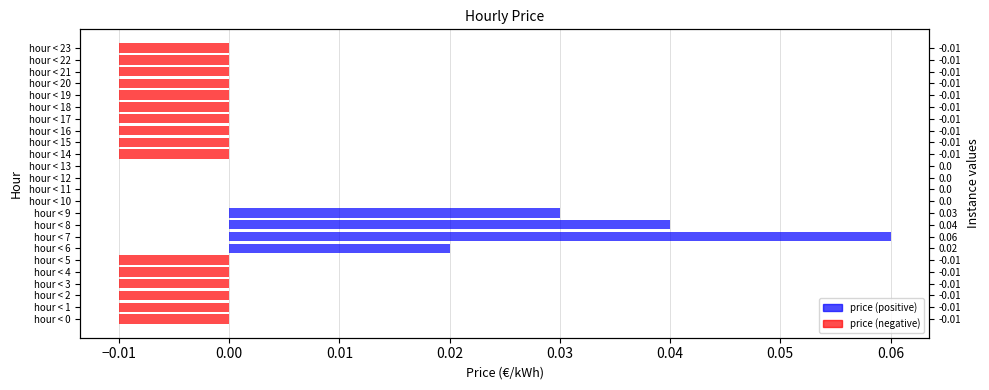

Reading left to right, extract all data points from this chart.

-0.0	-0.0	-0.0	-0.0	-0.0	-0.0	0.0	0.1	0.0	0.0	0.0	0.0	0.0	0.0	-0.0	-0.0	-0.0	-0.0	-0.0	-0.0	-0.0	-0.0	-0.0	-0.0